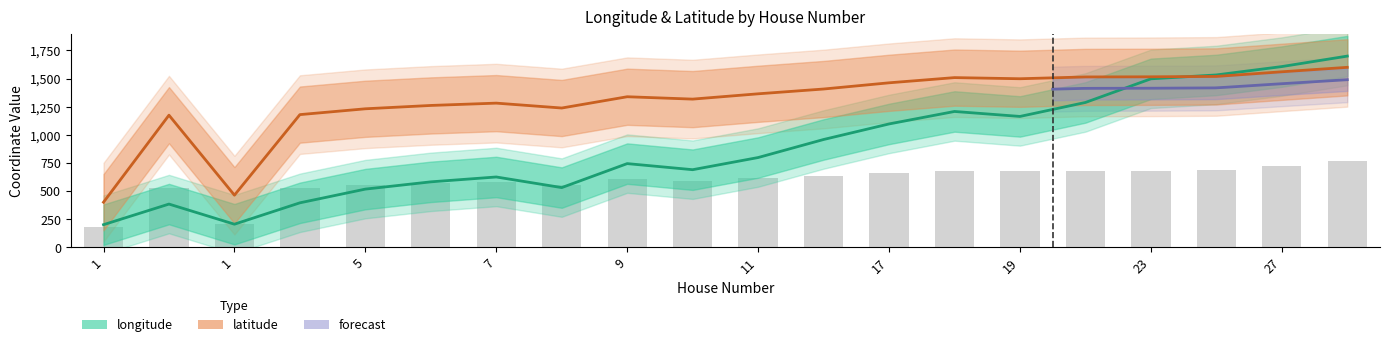

Are the bars horizontal?

No